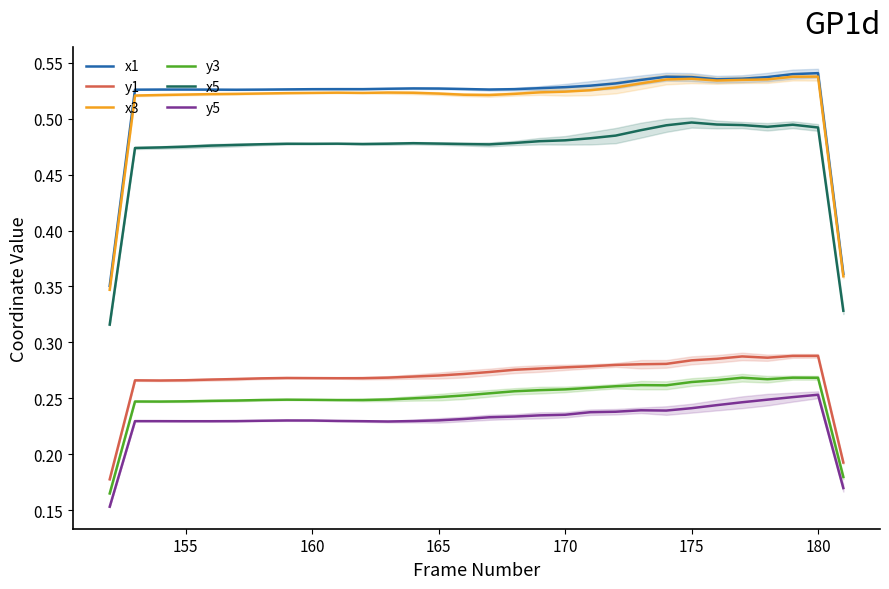

True or false: y5 and y1 intersect in this chart.

False